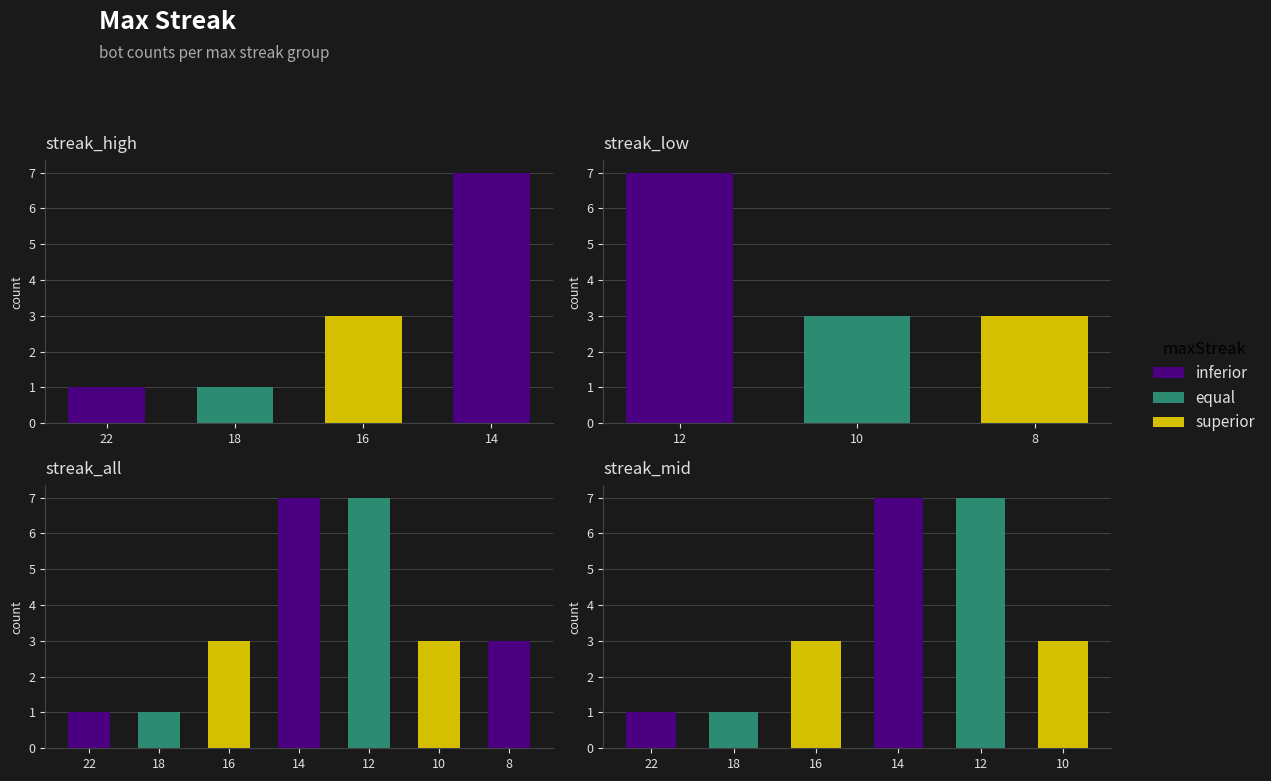

Which has a higher value, 18 or 22?

18